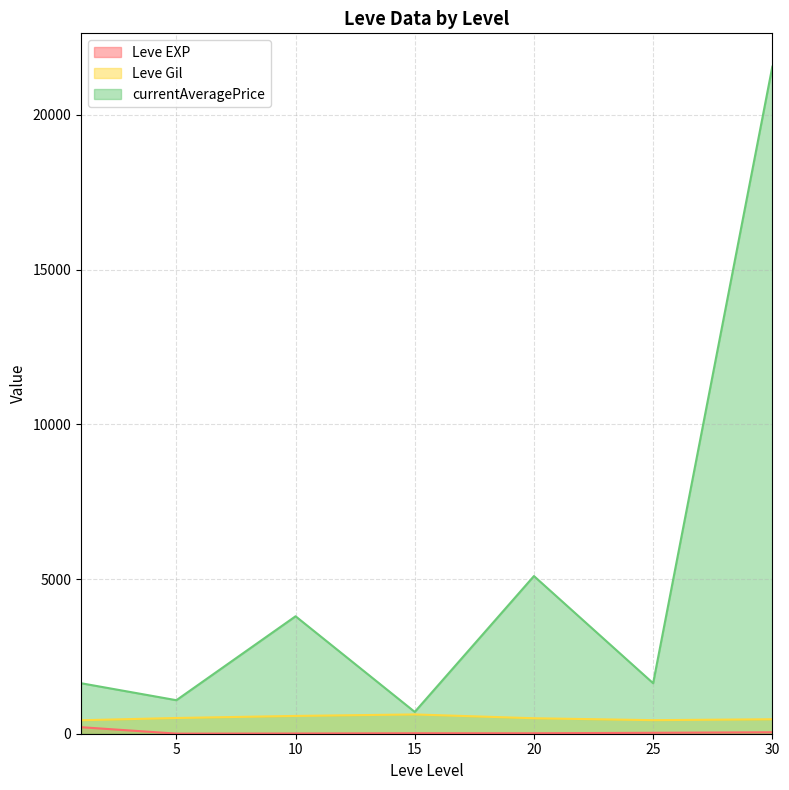

At which label does currentAveragePrice reach its minimum?

15